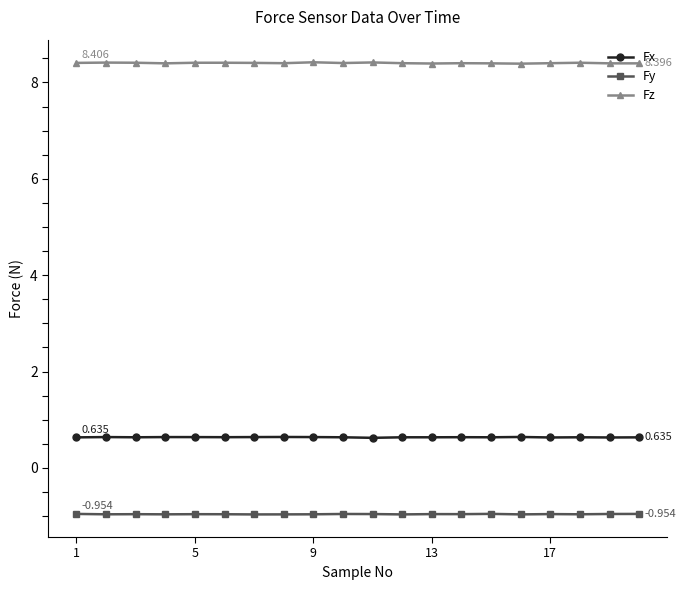

Rank the series by their average value, from highest to lowest.

Fz, Fx, Fy